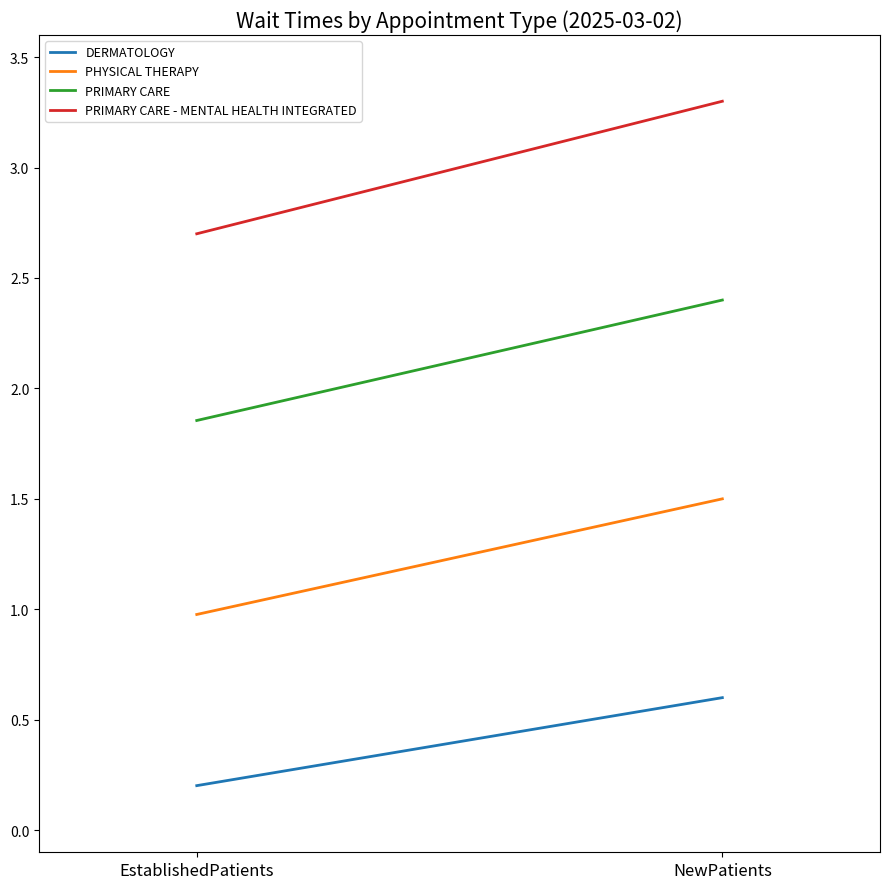

Reading left to right, extract all data points from this chart.

DERMATOLOGY: 0.2	0.6
PHYSICAL THERAPY: 1.0	1.5
PRIMARY CARE: 1.9	2.4
PRIMARY CARE - MENTAL HEALTH INTEGRATED: 2.7	3.3